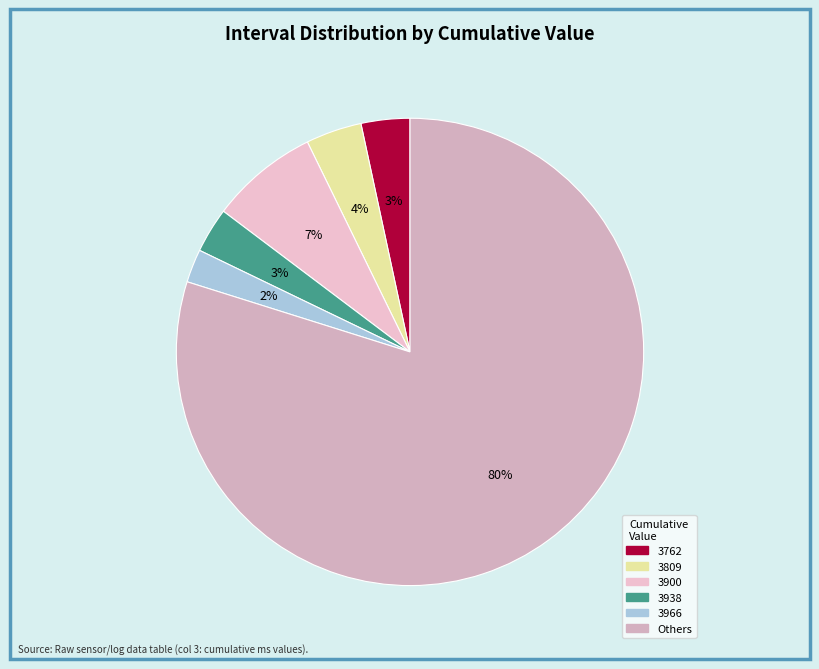

Is there any slice that represents more than half of the pie?

Yes